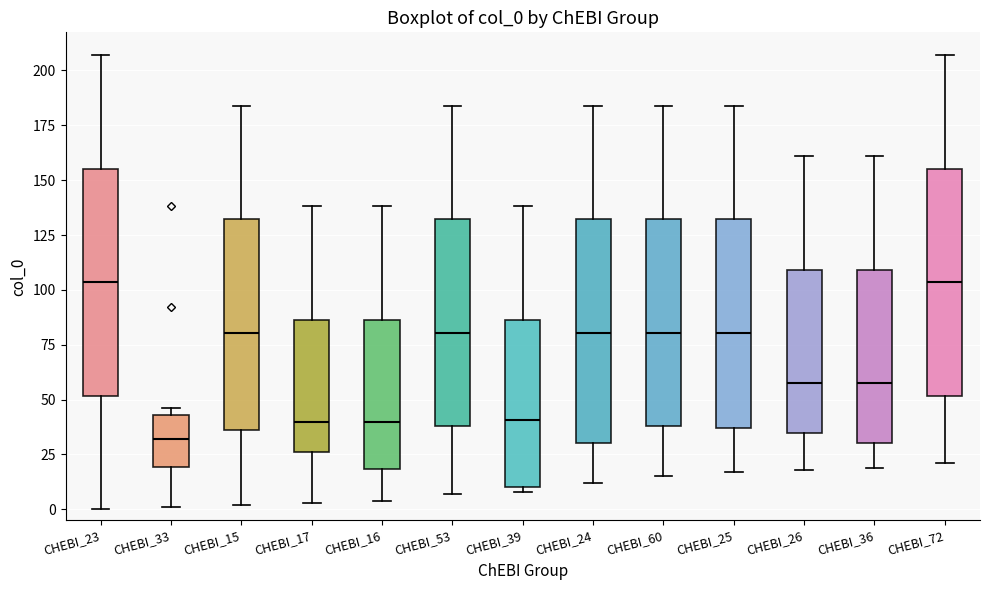

Which box has the lowest median line?

CHEBI_33